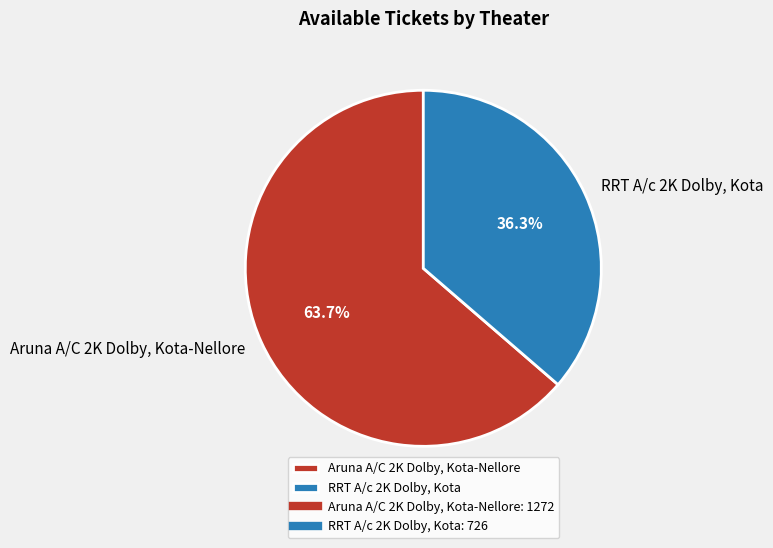

True or false: Aruna A/C 2K Dolby, Kota-Nellore accounts for 75% of the total.

False